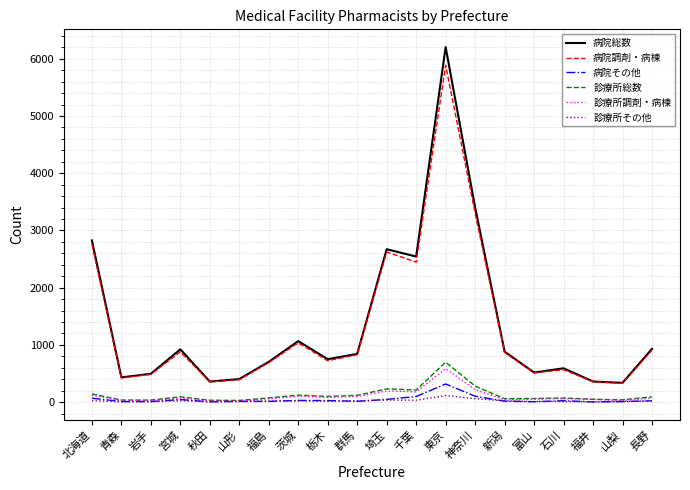

Is it true that 病院総数 equals 149 at 富山?

False